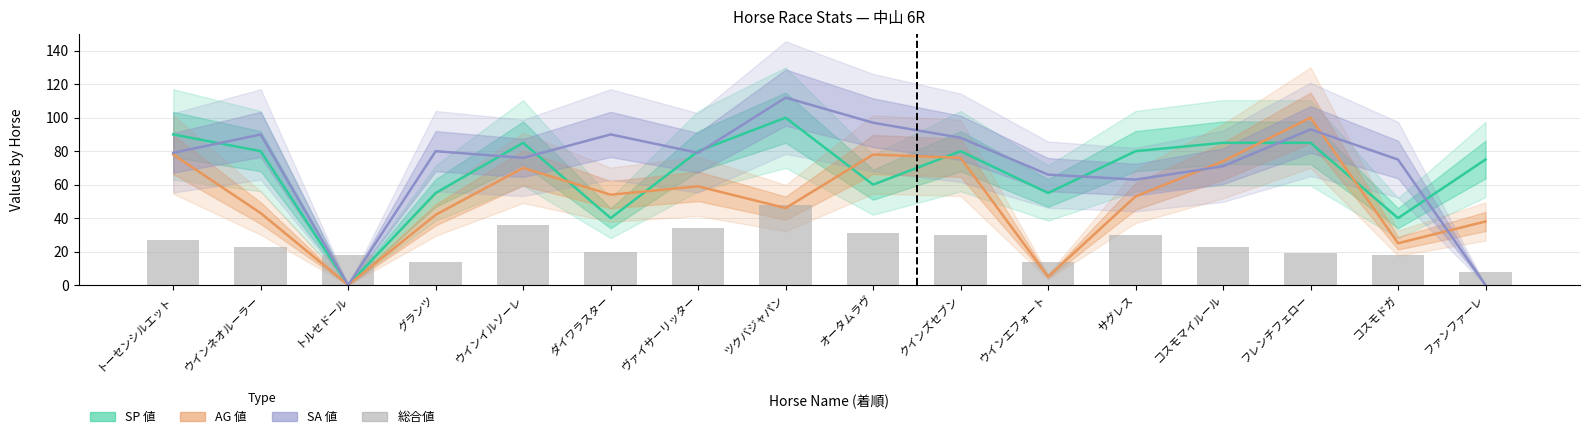

Rank the series at ファンファーレ from lowest to highest value.

SA 値, 総合値, AG 値, SP 値